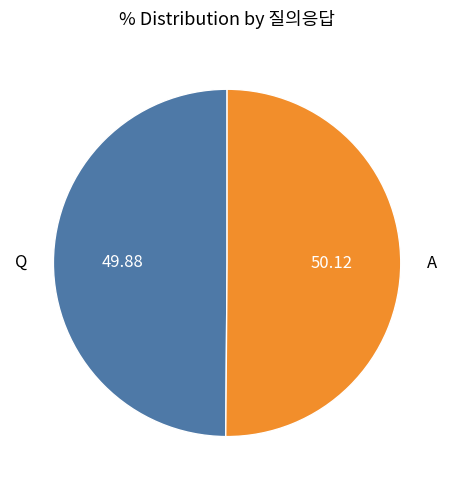

Is the sum of Q and A greater than half?

Yes